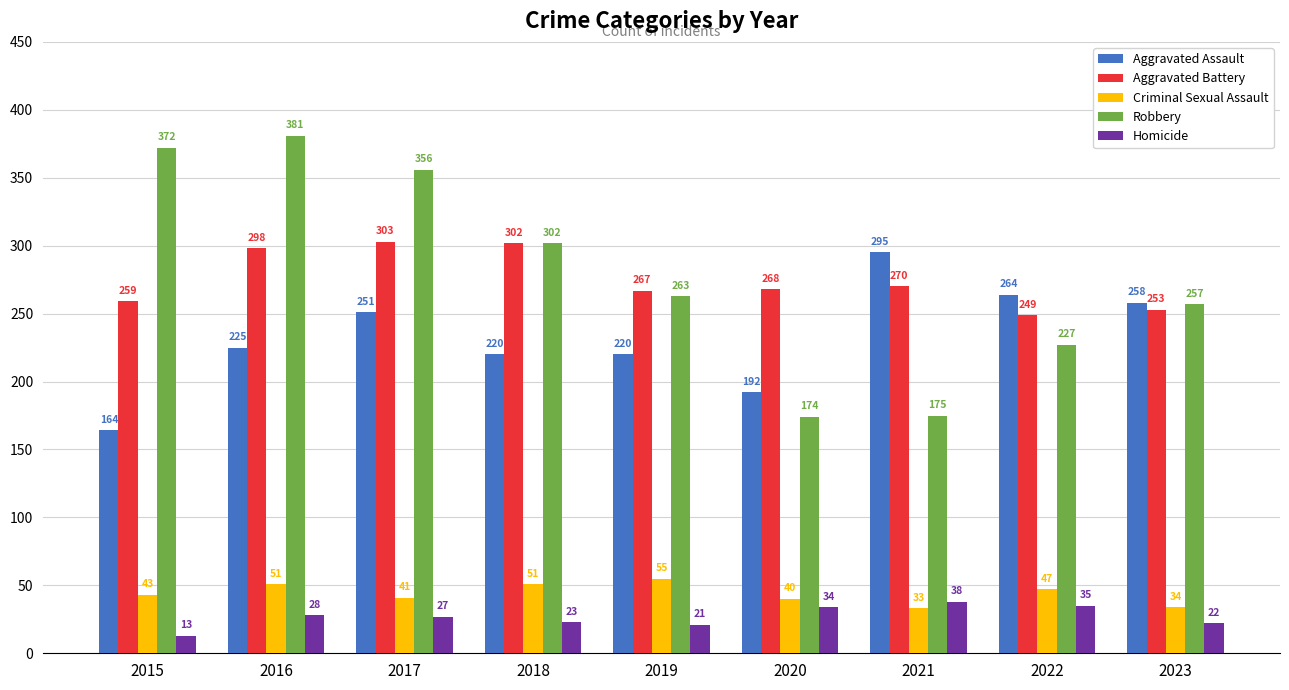

How many data points in Aggravated Battery are less than 268?

4